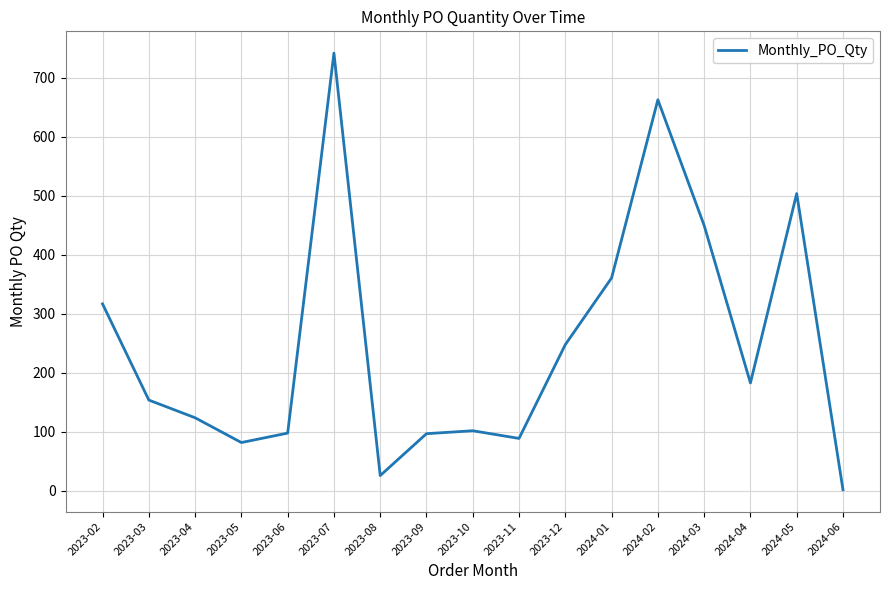

What is the ratio of the value at 2023-08 to the value at 2023-09?

0.3